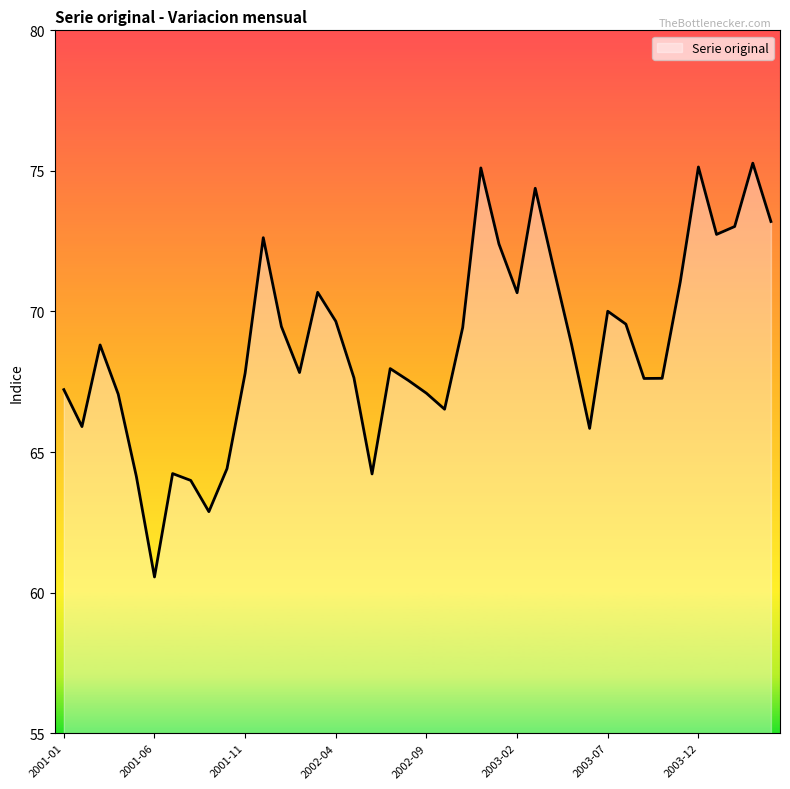

What is the maximum value shown in the chart?

75.3